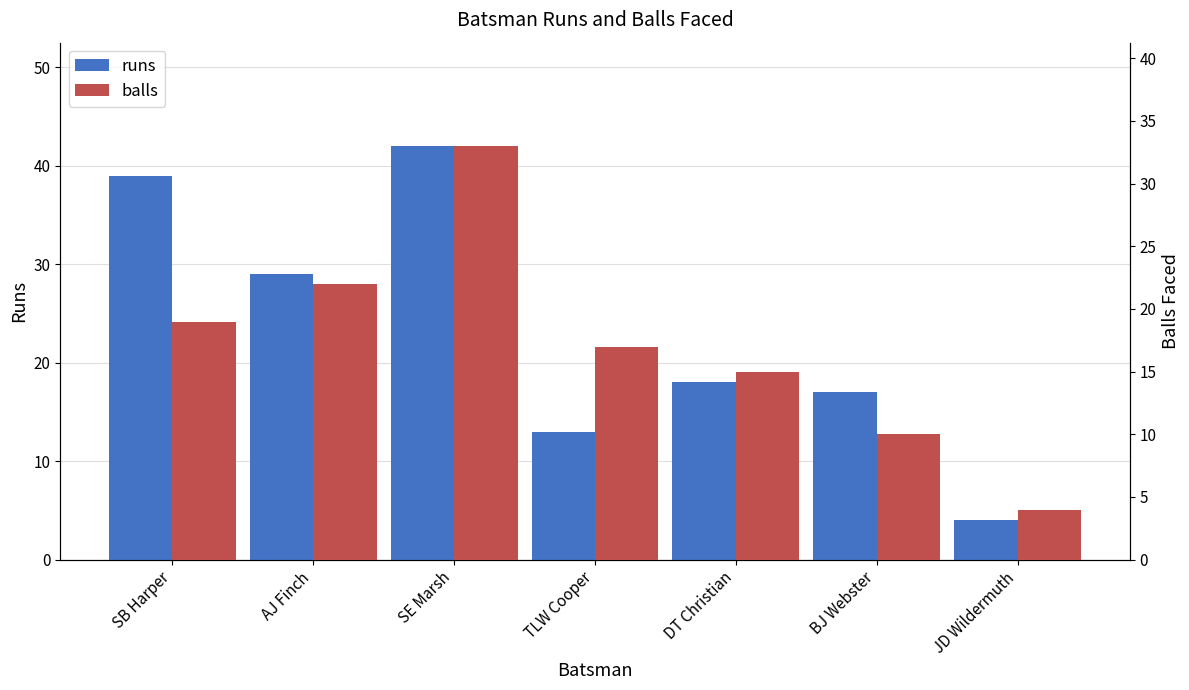

Rank the series by their maximum value, from lowest to highest.

balls, runs